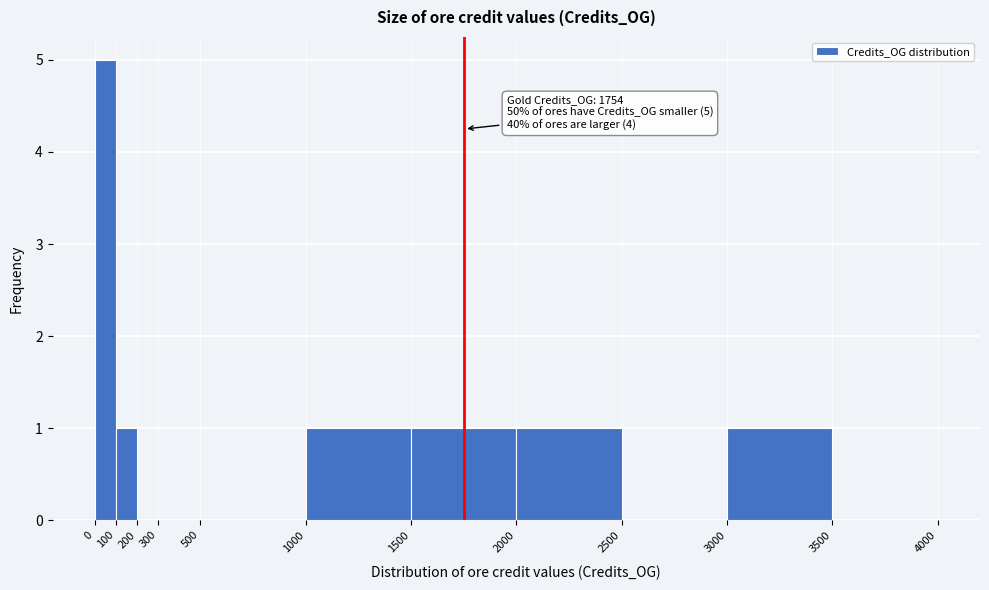

Which range on the x-axis has the tallest bar?

0 to 100